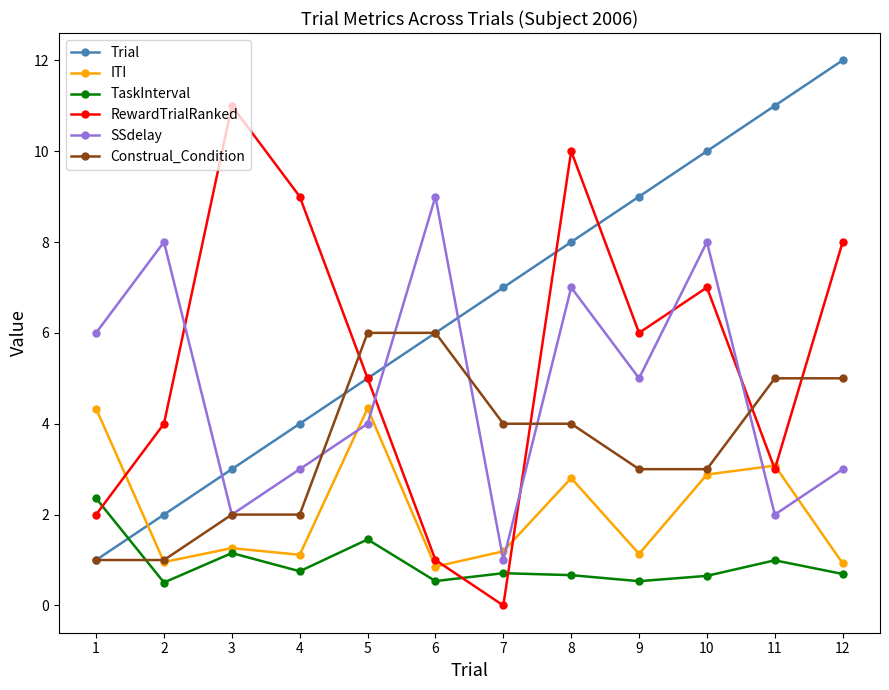

List the labels in order of RewardTrialRanked value, largest first.

3, 8, 4, 12, 10, 9, 5, 2, 11, 1, 6, 7